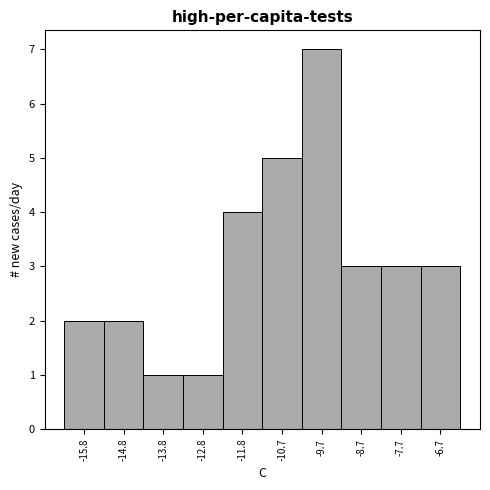

Over which range of the x-axis is the bar tallest?

-10.2 to -9.2